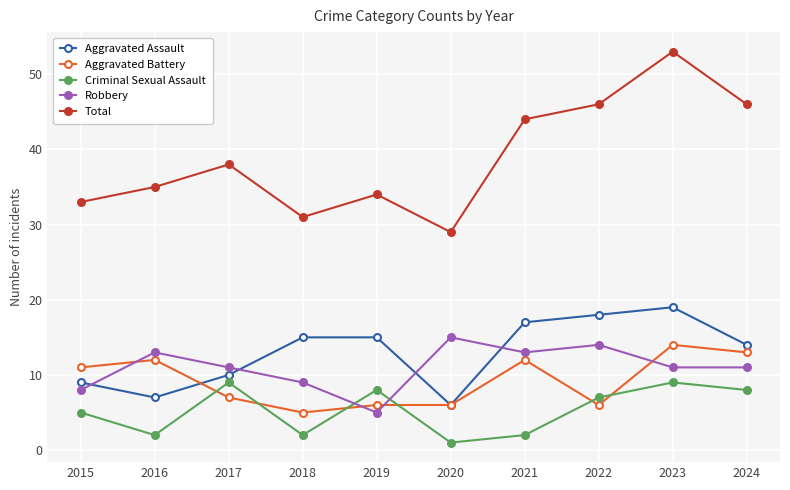

At 2018, list the series in order from smallest to largest.

Criminal Sexual Assault, Aggravated Battery, Robbery, Aggravated Assault, Total